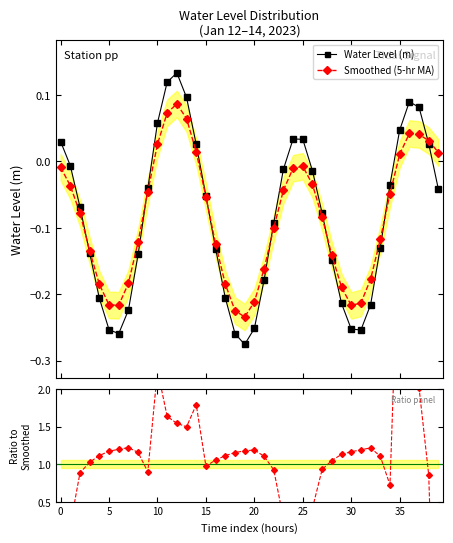

How many interior local peaks does the Water Level (m) series have?

3